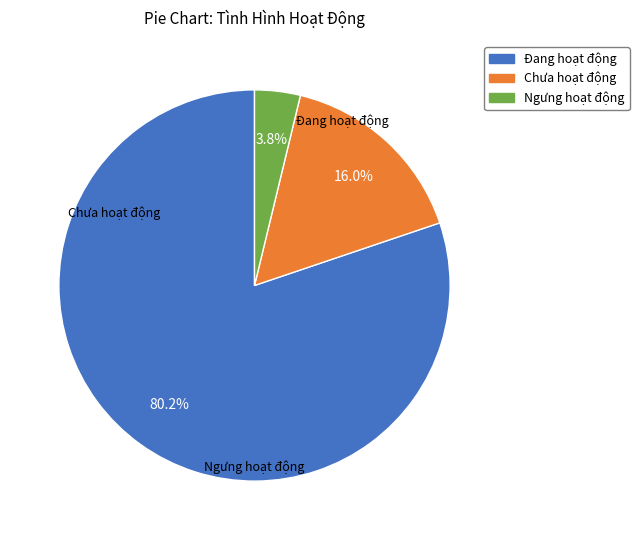

Which category has the biggest portion of the pie?

Đang hoạt động